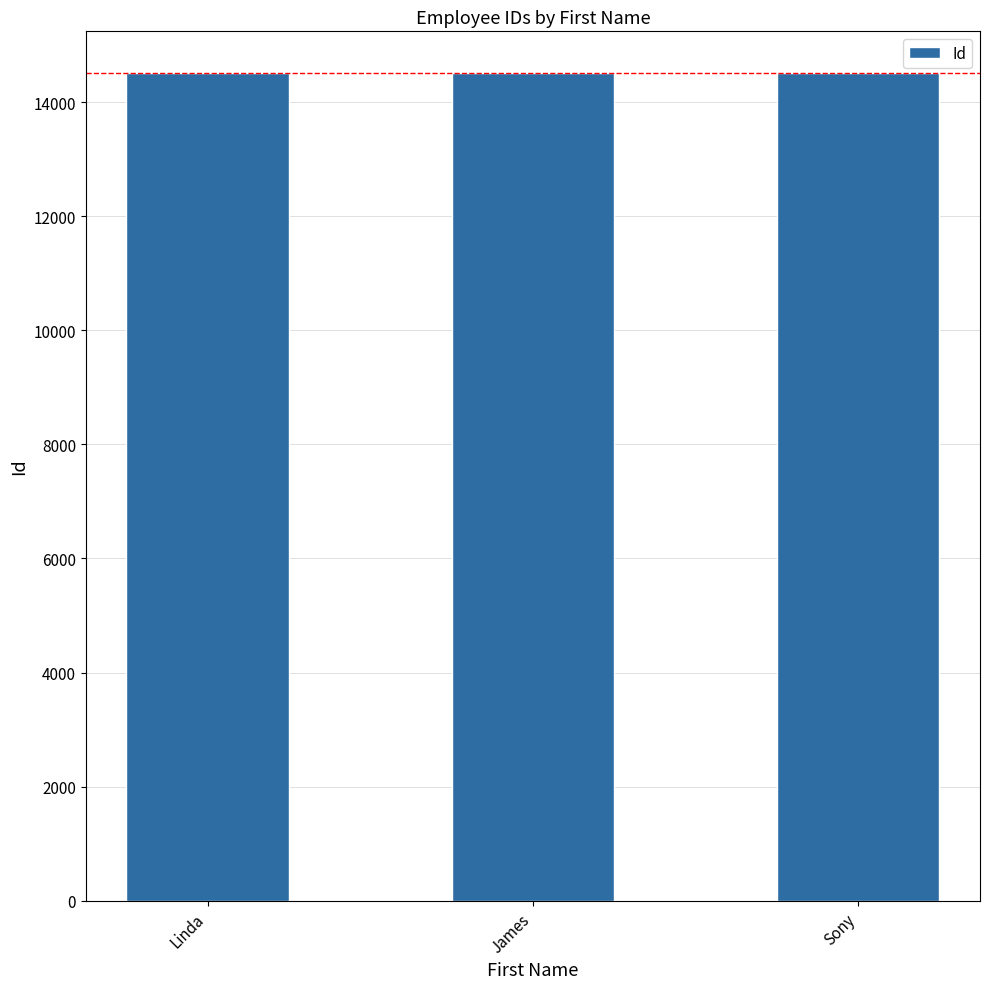

What is the sum of all values?

43539